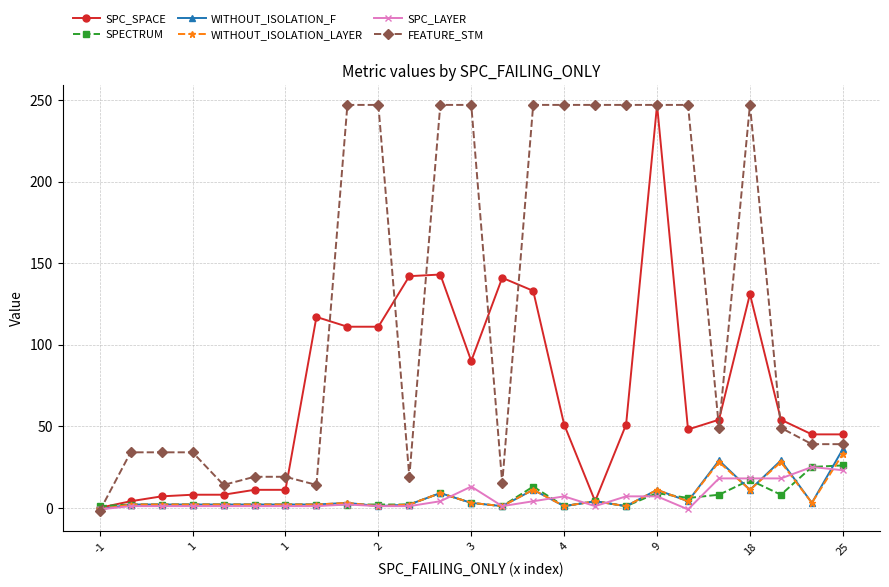

How many values in the SPC_SPACE series are below 51?

11